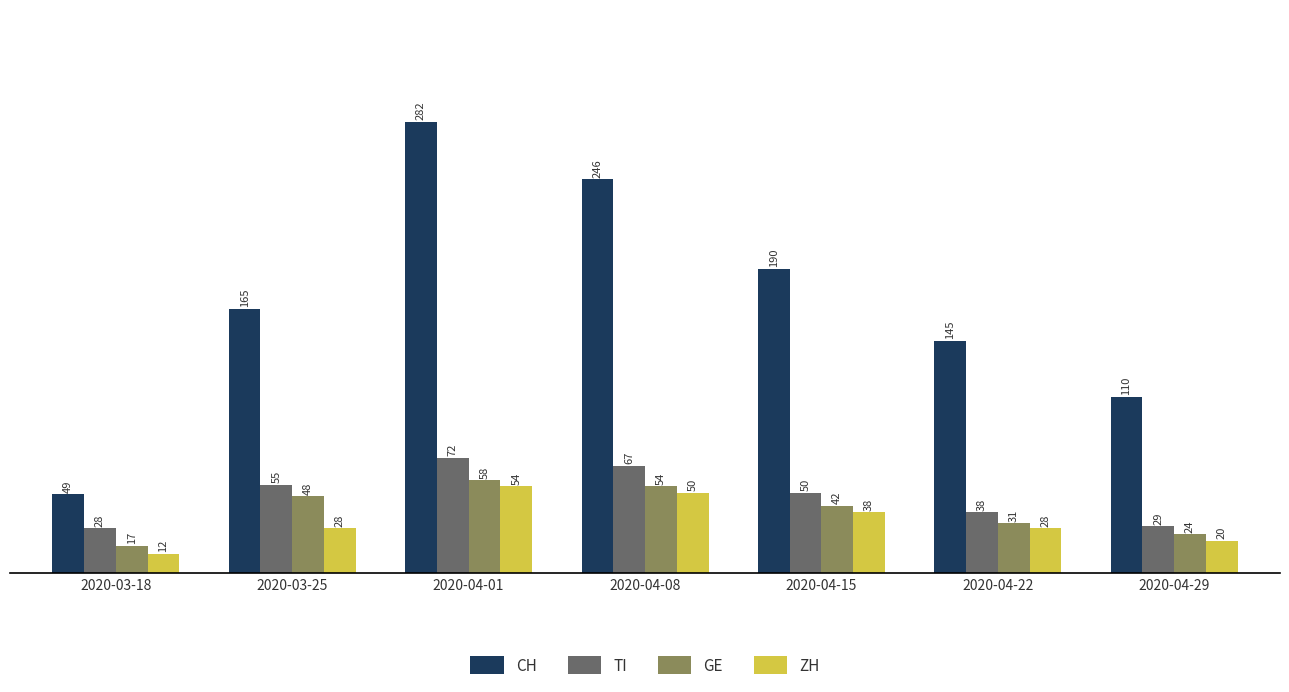

What is the highest value of the GE series?

58